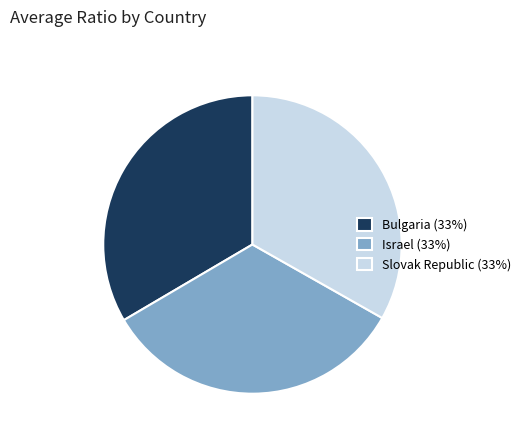

Do Slovak Republic (33%) and Israel (33%) together represent more than half of the pie?

Yes